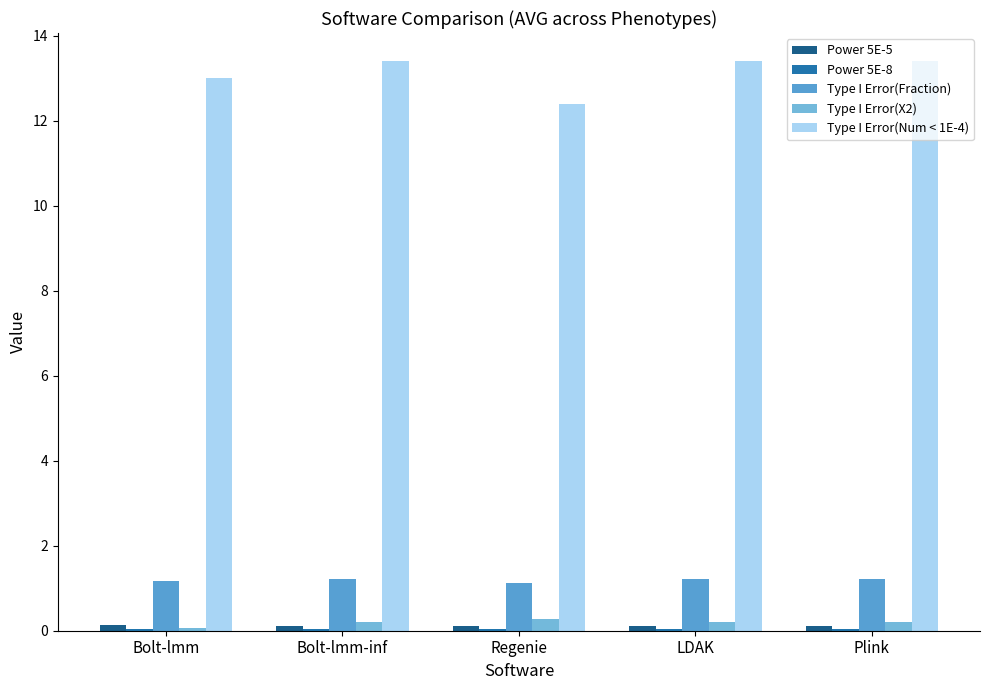

At Bolt-lmm, list the series in order from largest to smallest.

Type I Error(Num < 1E-4), Type I Error(Fraction), Power 5E-5, Type I Error(X2), Power 5E-8